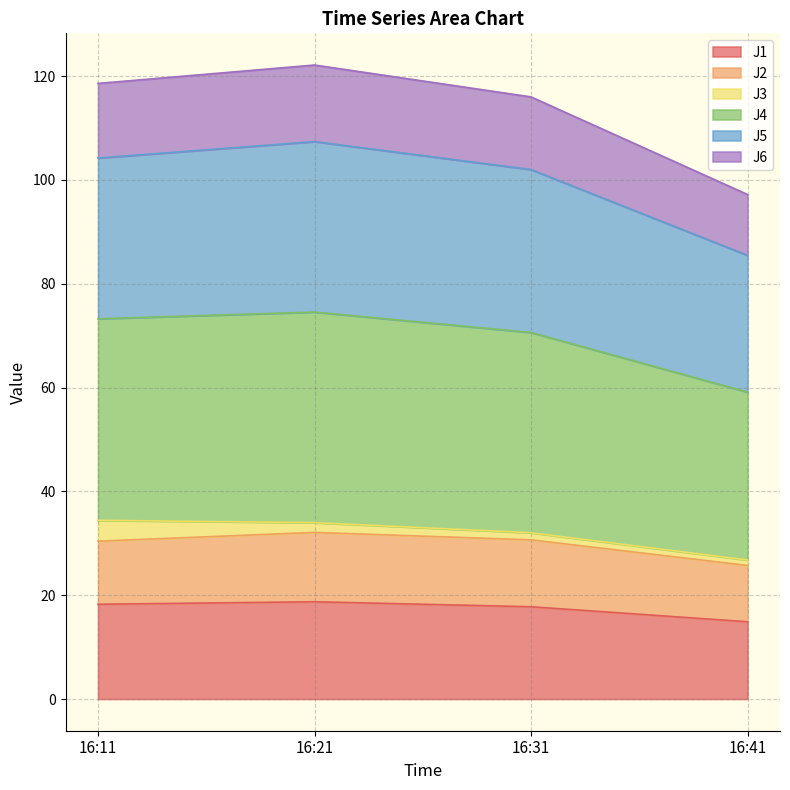

In J5, how many points are higher than both neighbors (excluding endpoints)?

1